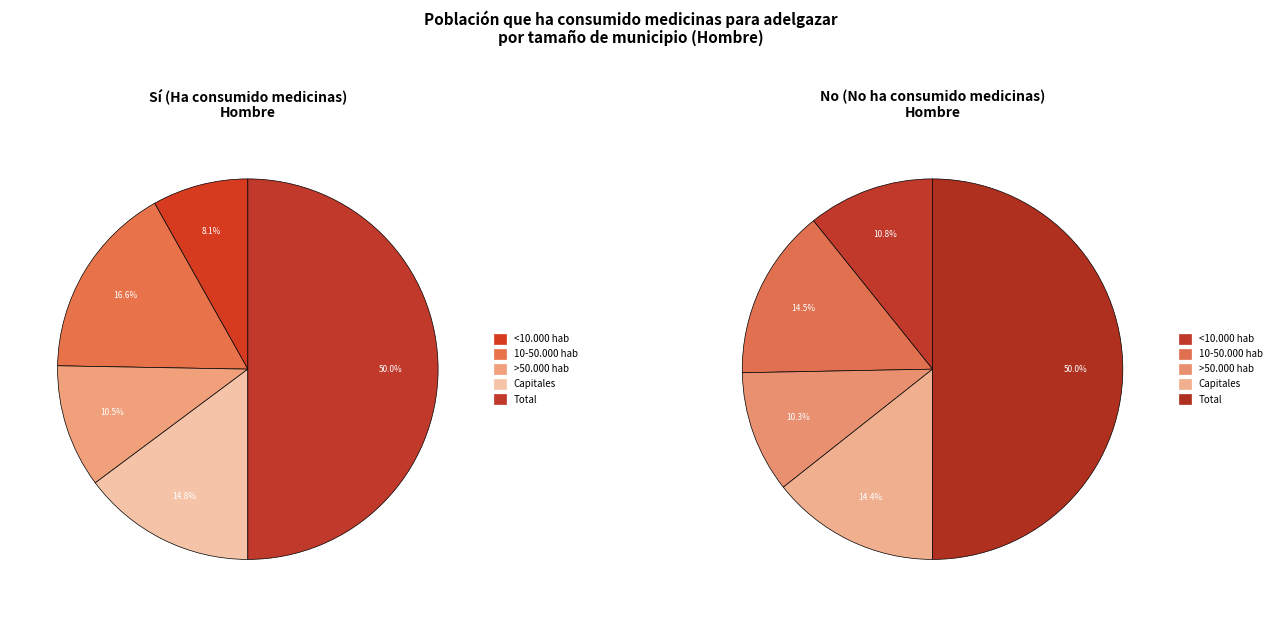

Is <10.000 hab the majority of the pie?

No